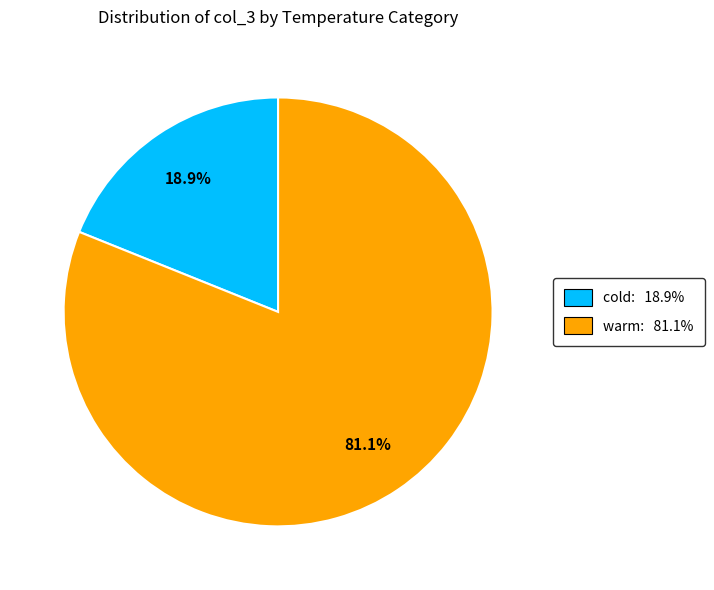

Combined, do warm: 81.1% and cold: 18.9% account for over 50%?

Yes